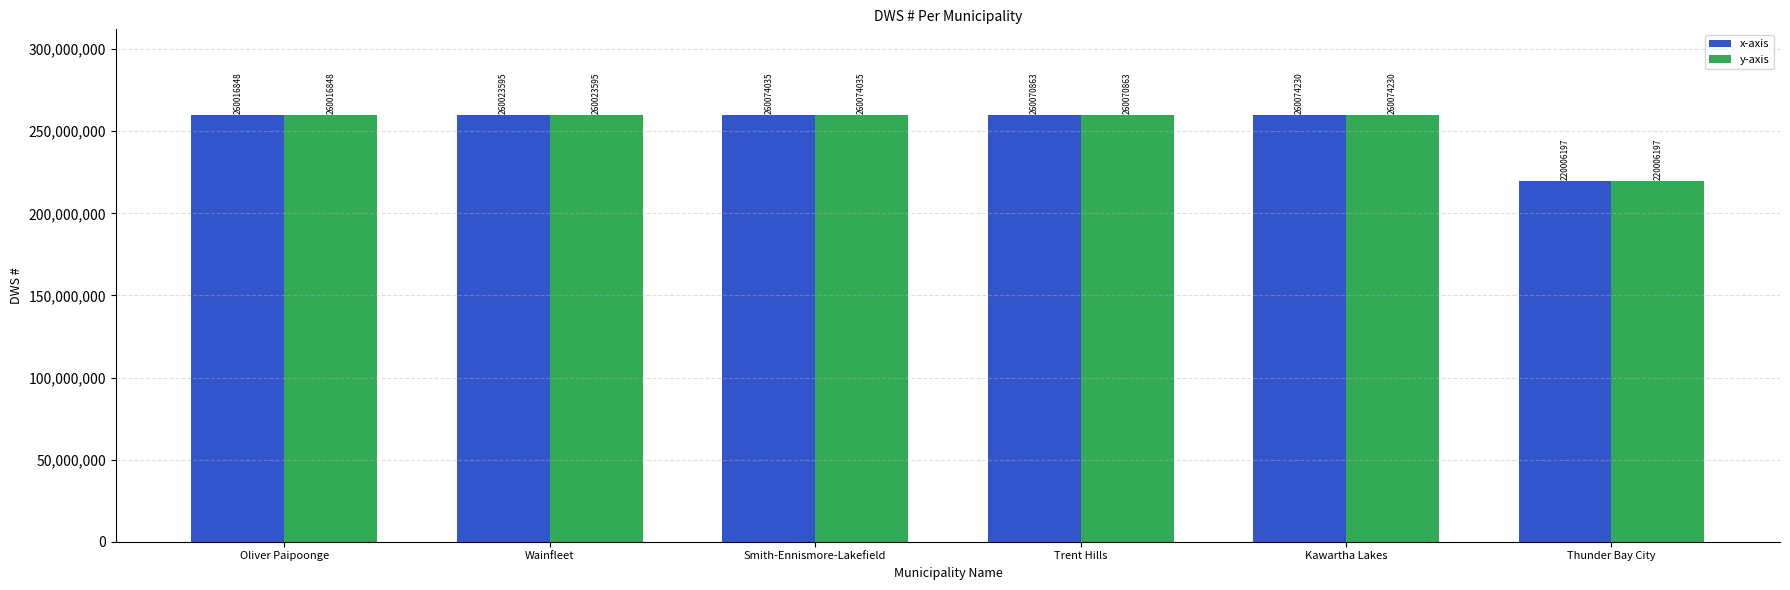

Which label corresponds to the smallest value in the chart?

Thunder Bay City